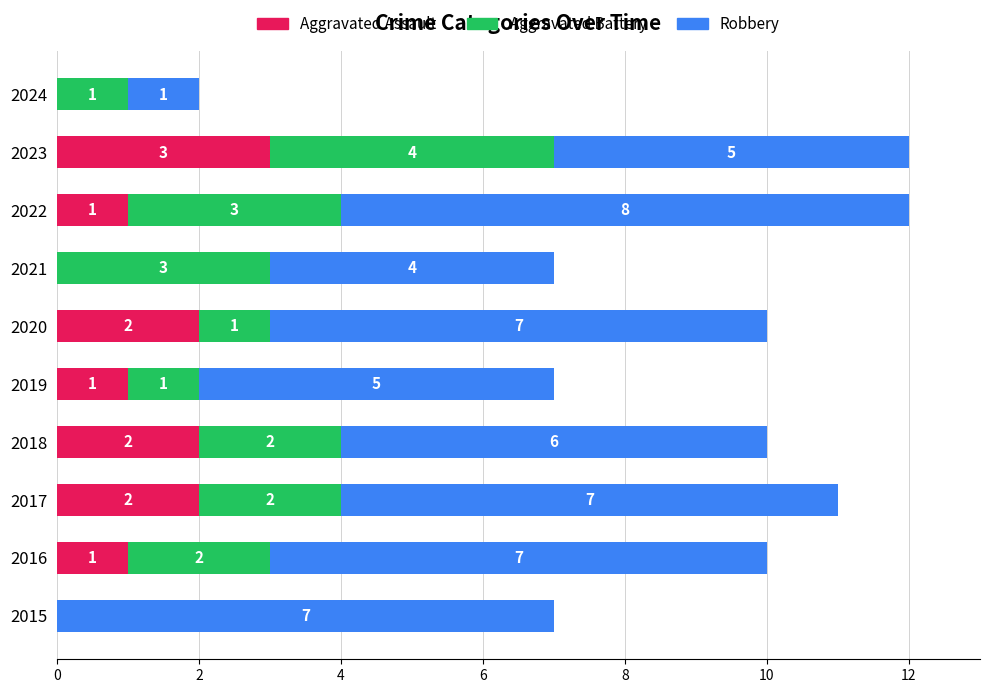

At which label does Aggravated Assault reach its peak?

2023